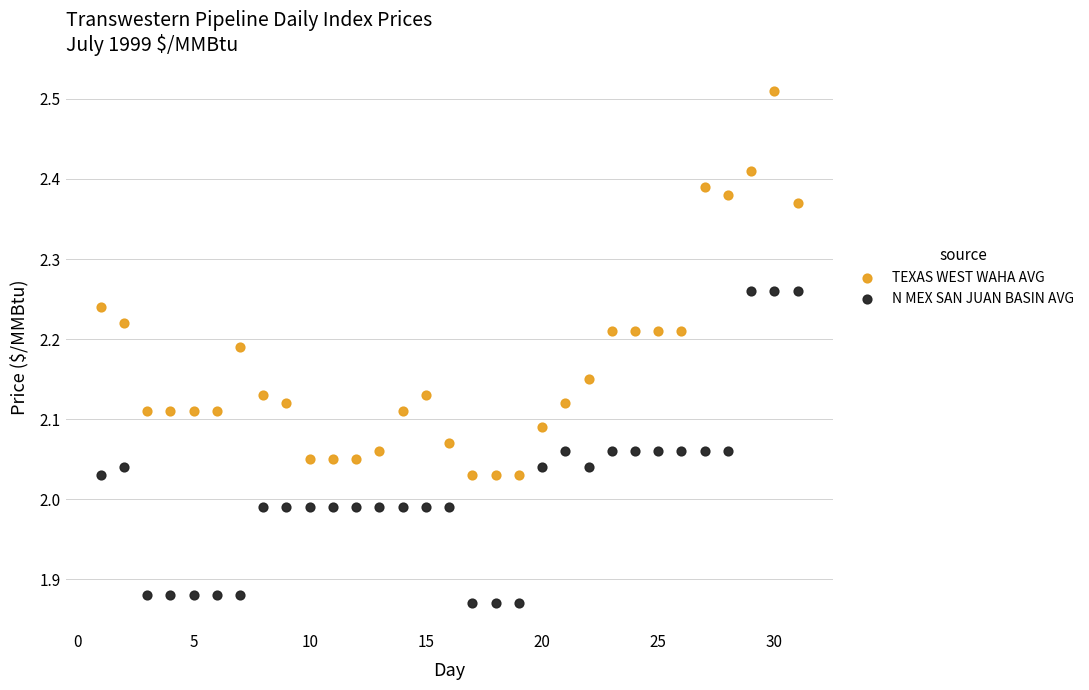

Which series has the widest spread of Y values?

TEXAS WEST WAHA AVG